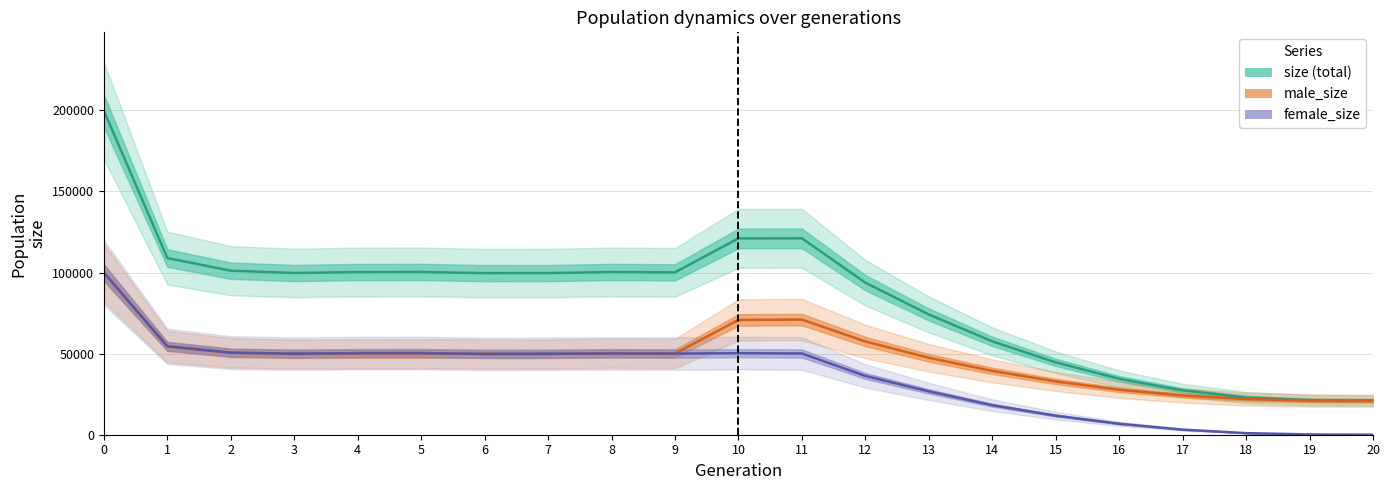

True or false: female_size and size cross at least once.

False